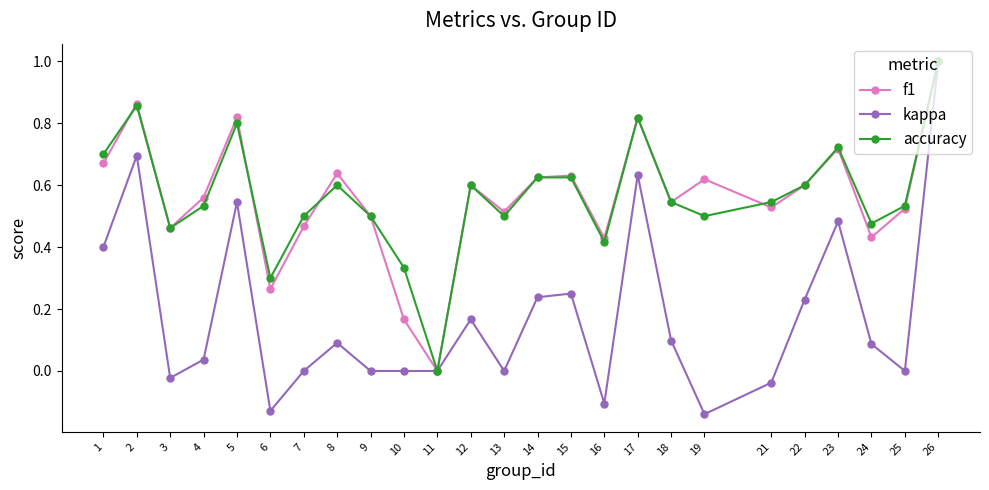

Is the value of f1 at 23 greater than the value of accuracy at 3?

Yes